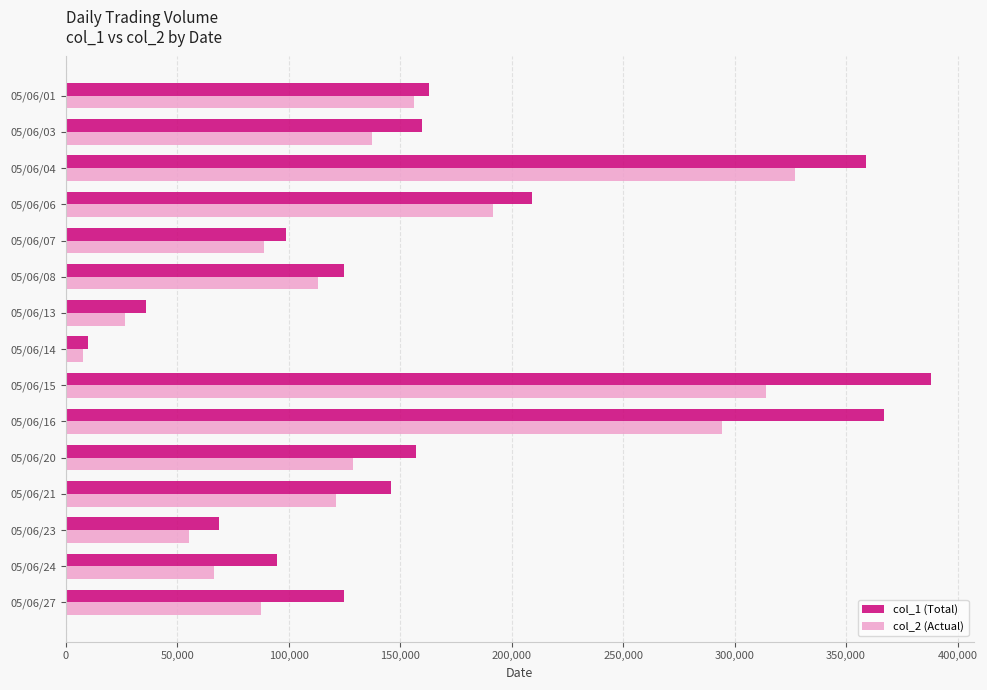

At which label does col_2 (Actual) reach its peak?

05/06/04